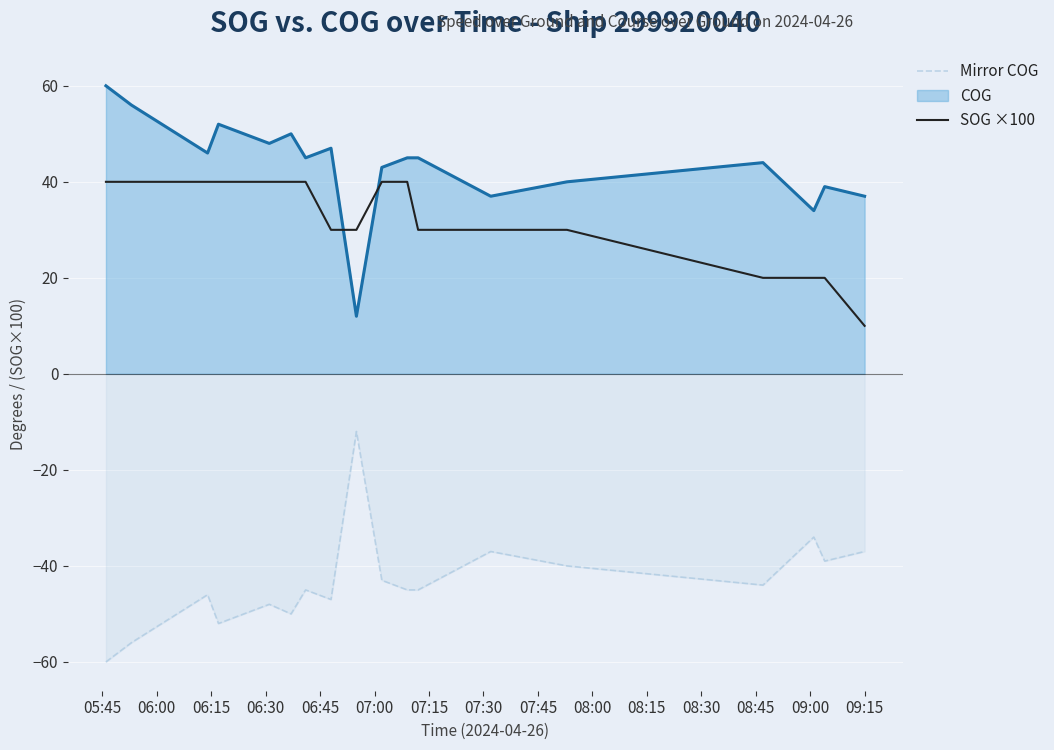

List the series in order of their peak value, highest first.

COG, SOG ×100, Mirror COG